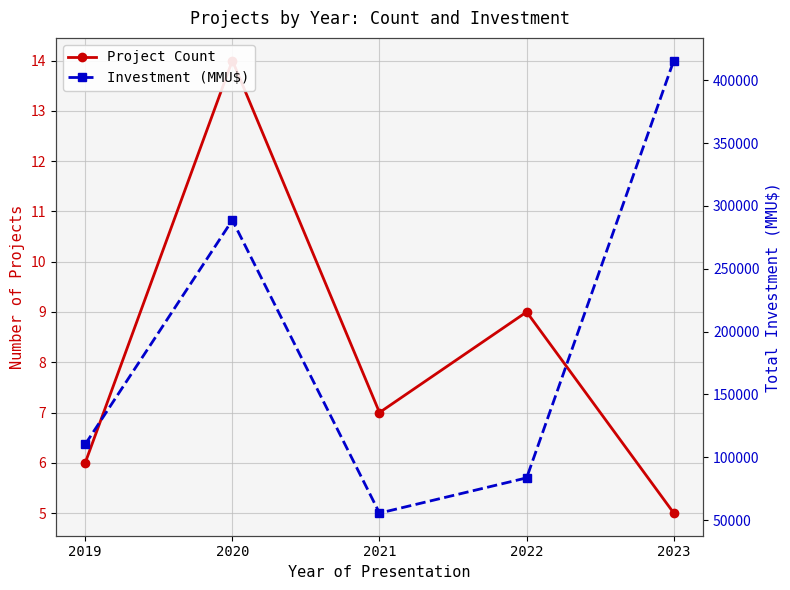

How many interior local peaks does the Project Count series have?

2